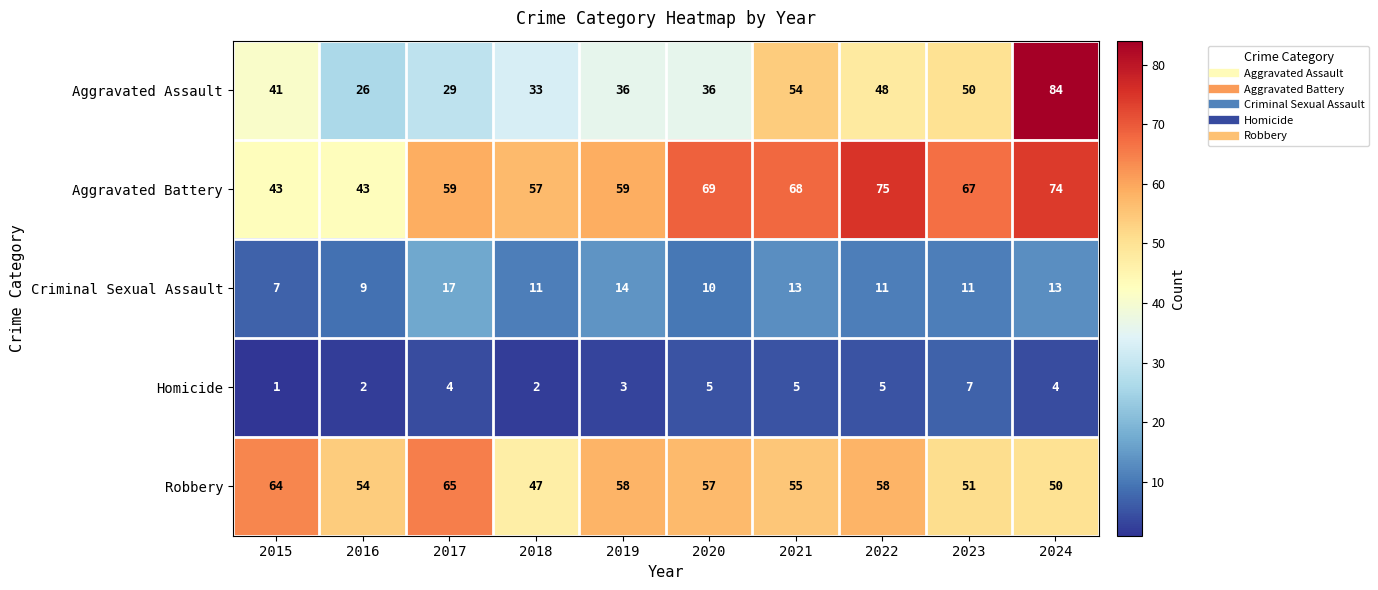

Where does the Criminal Sexual Assault series first go above 11?

2017